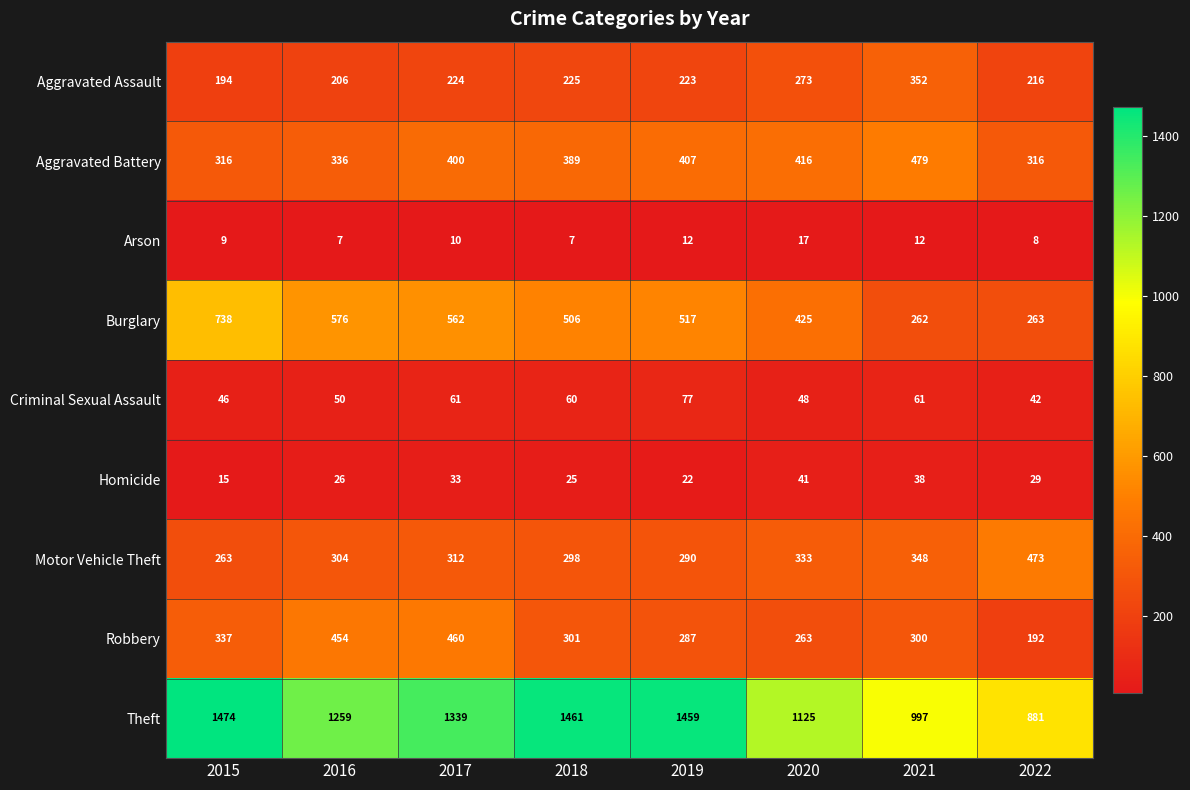

What is the average value of the Arson series?

10